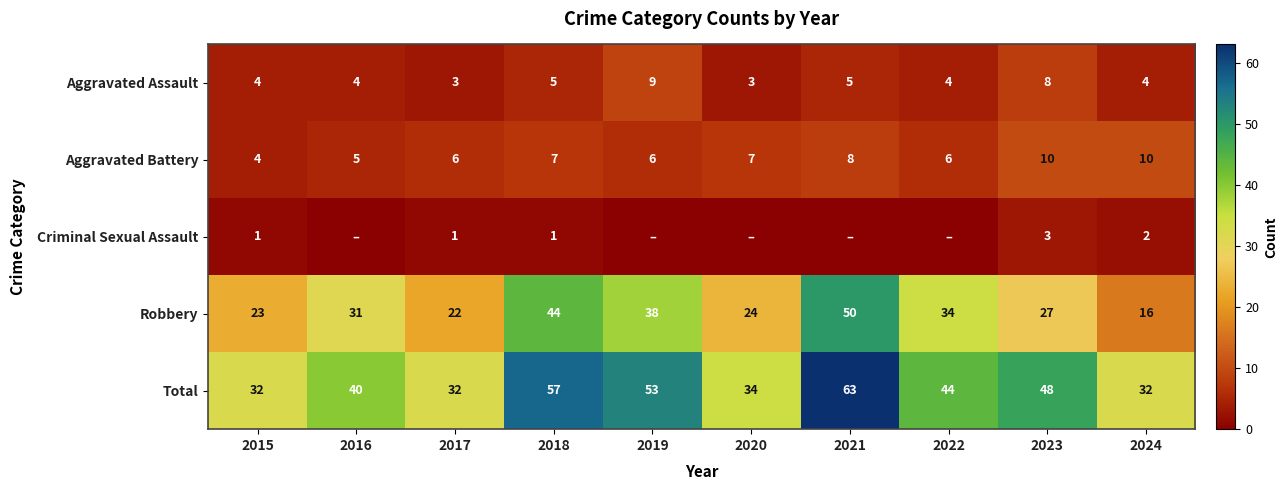

What is the difference between the Total values at 2015 and 2021?

31